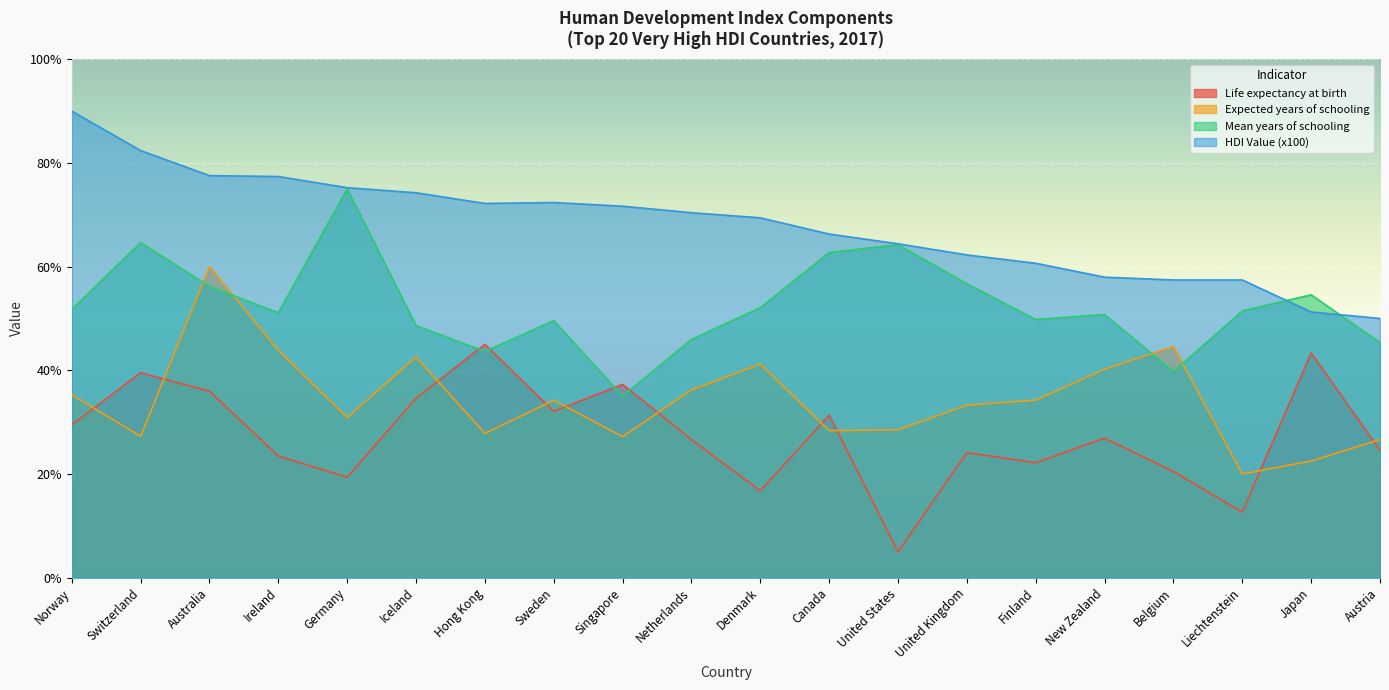

What is the sum of the Expected years of schooling values at Denmark and Iceland?

83.8